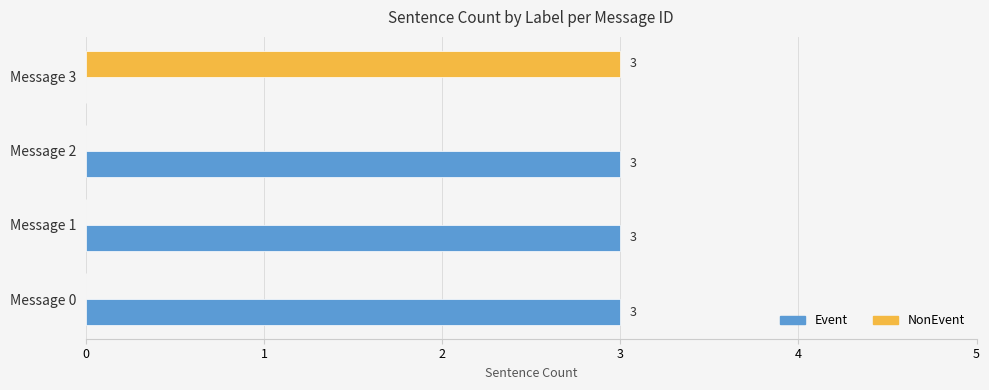

Is the value of NonEvent at Message 2 greater than the value of Event at Message 1?

No